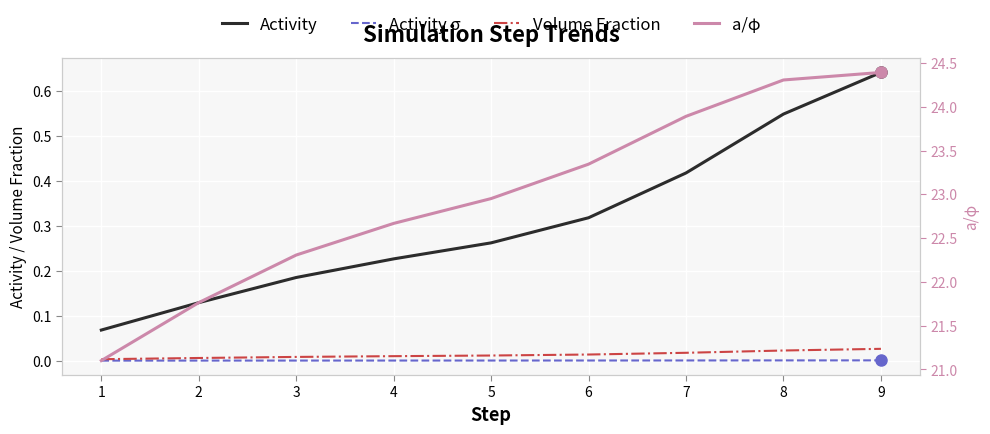

True or false: Activity σ and Volume Fraction cross at least once.

False